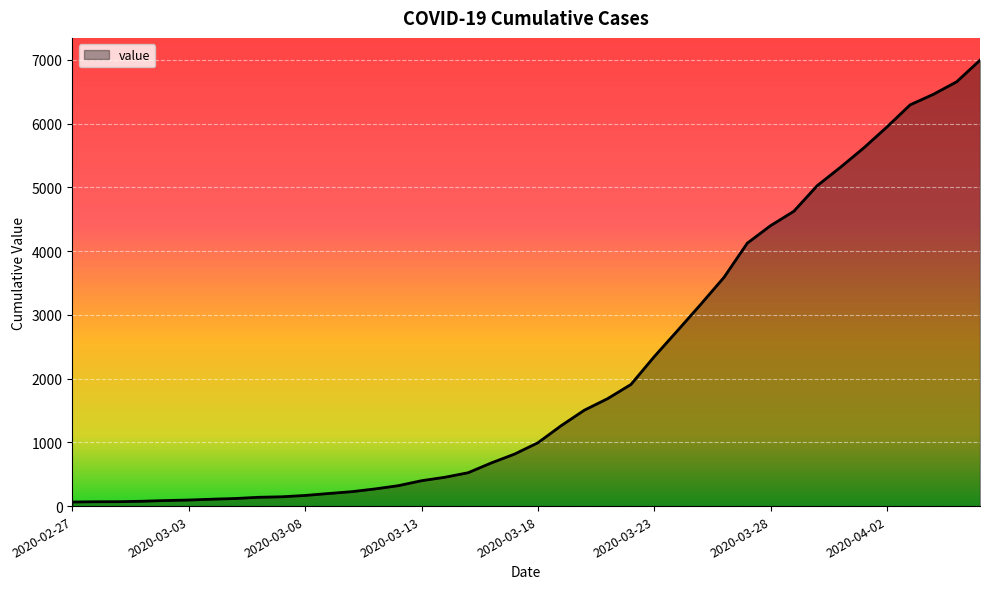

What is the smallest value displayed?

64